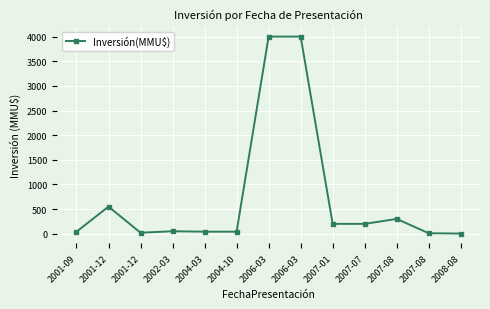

List the labels in order of value, smallest first.

2008-08, 2007-08, 2001-12, 2001-09, 2004-03, 2004-10, 2002-03, 2007-01, 2007-07, 2007-08, 2001-12, 2006-03, 2006-03